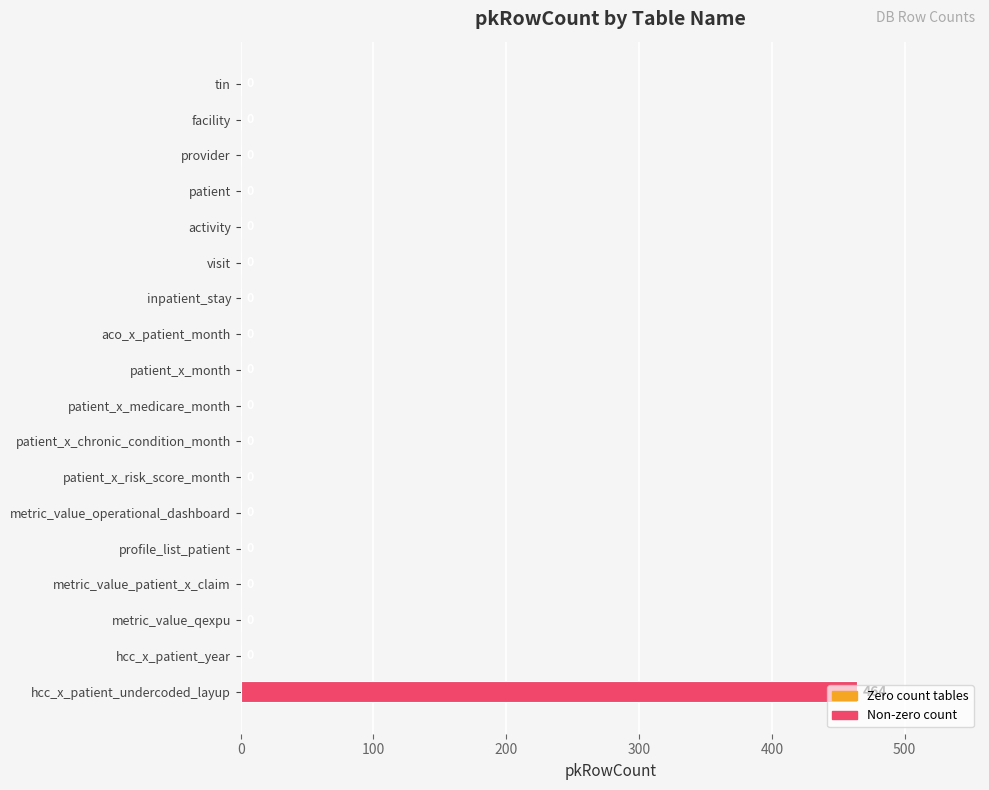

Count the number of categories in the chart.

18